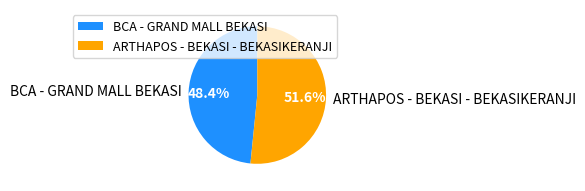

Which slice is the smallest?

BCA - GRAND MALL BEKASI